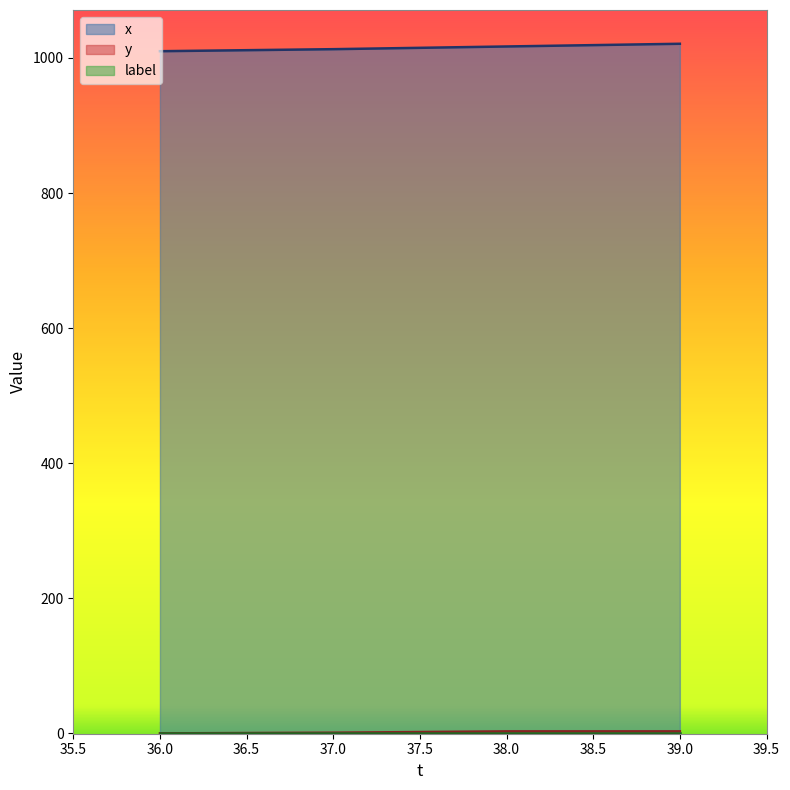

True or false: y has a value of 5 at 38.

False